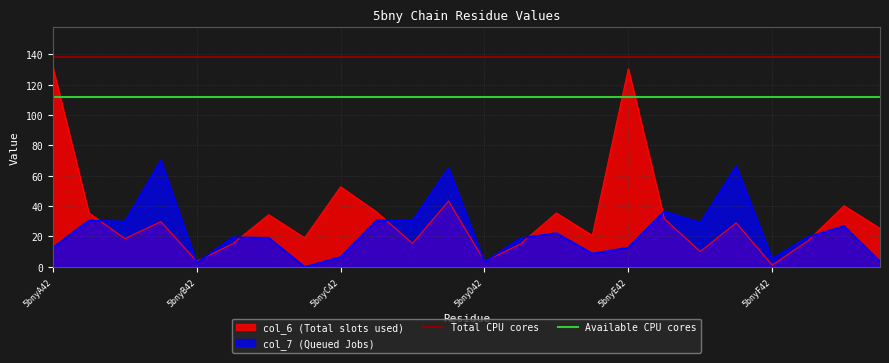

What is the label of the 2nd point from the left?

5bnyB42